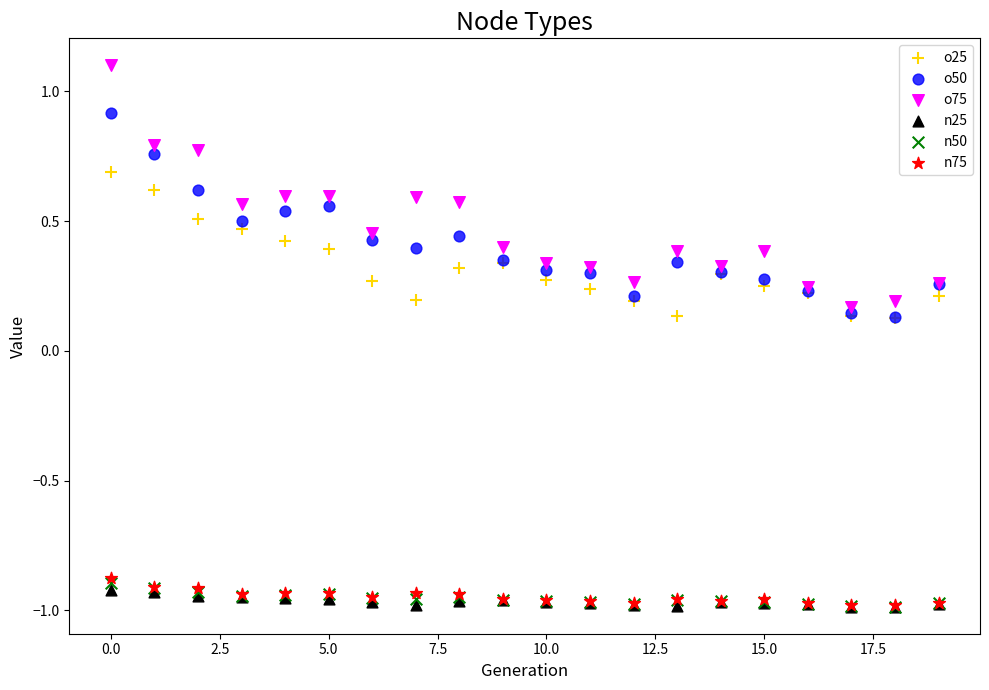

What are all the series names shown in the legend?

o25, o50, o75, n25, n50, n75